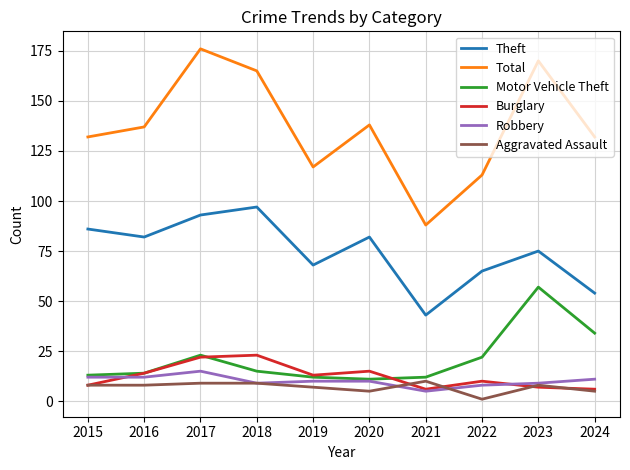

Reading left to right, transcribe all the data shown in this chart.

Theft: 2015=86	2016=82	2017=93	2018=97	2019=68	2020=82	2021=43	2022=65	2023=75	2024=54
Total: 2015=132	2016=137	2017=176	2018=165	2019=117	2020=138	2021=88	2022=113	2023=170	2024=132
Motor Vehicle Theft: 2015=13	2016=14	2017=23	2018=15	2019=12	2020=11	2021=12	2022=22	2023=57	2024=34
Burglary: 2015=8	2016=14	2017=22	2018=23	2019=13	2020=15	2021=6	2022=10	2023=7	2024=6
Robbery: 2015=12	2016=12	2017=15	2018=9	2019=10	2020=10	2021=5	2022=8	2023=9	2024=11
Aggravated Assault: 2015=8	2016=8	2017=9	2018=9	2019=7	2020=5	2021=10	2022=1	2023=8	2024=5